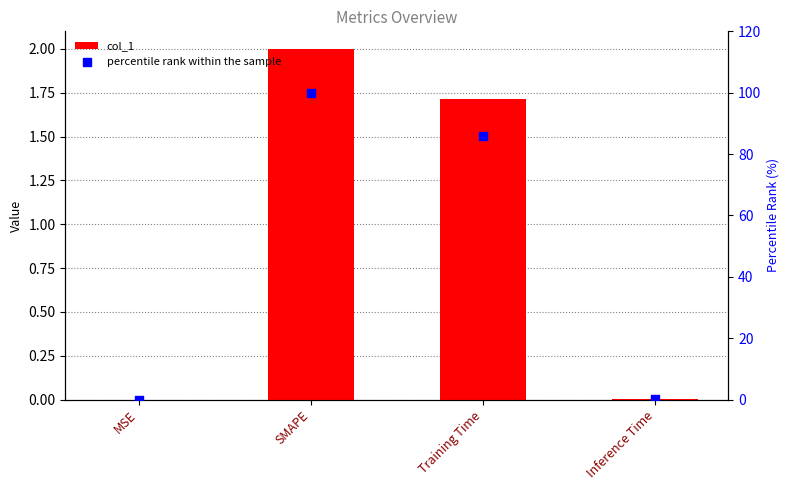

Which series has the largest Y range (max minus min)?

percentile rank within the sample